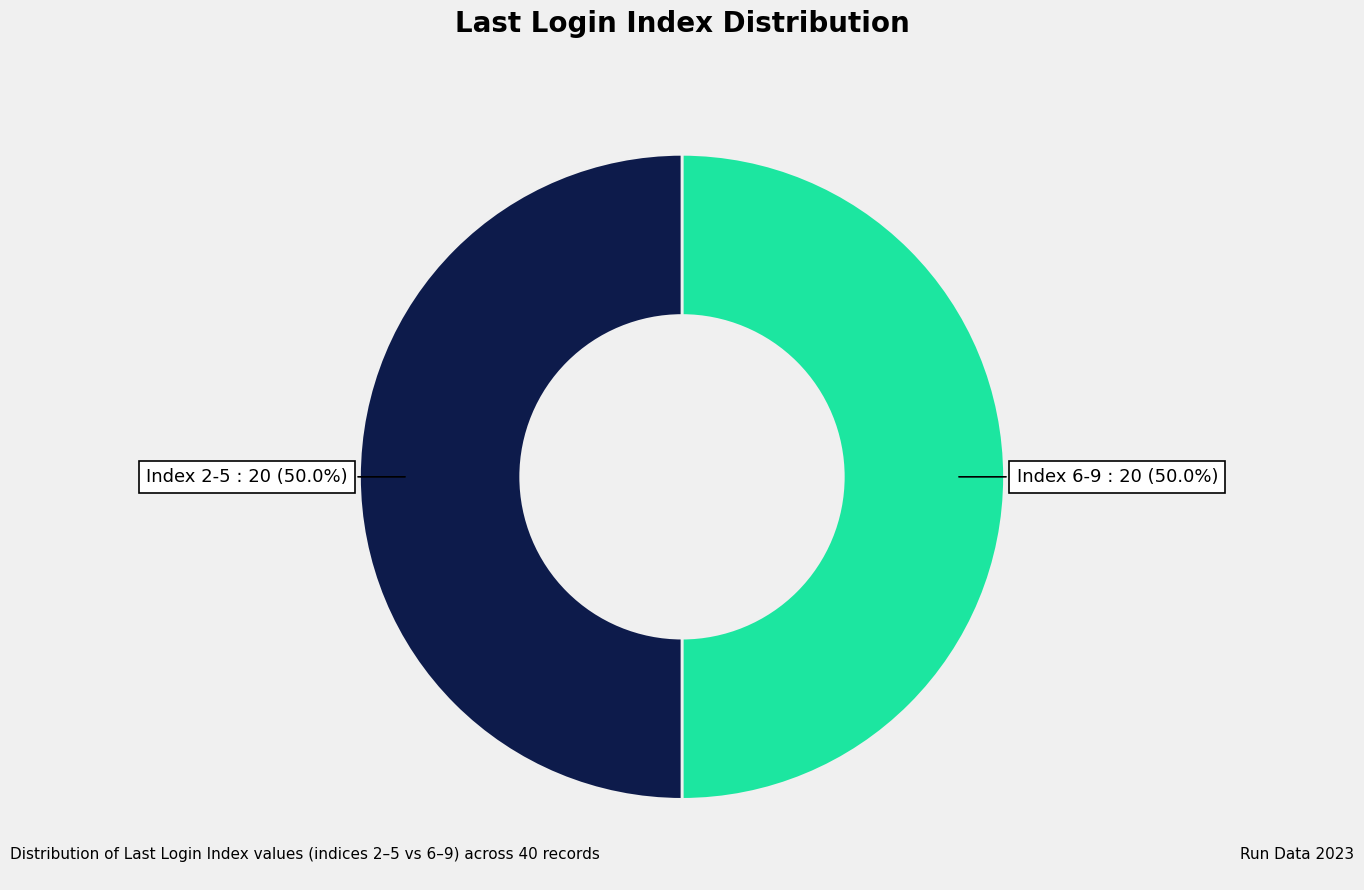

Do Index 2-5 and Index 6-9 together represent more than half of the pie?

Yes